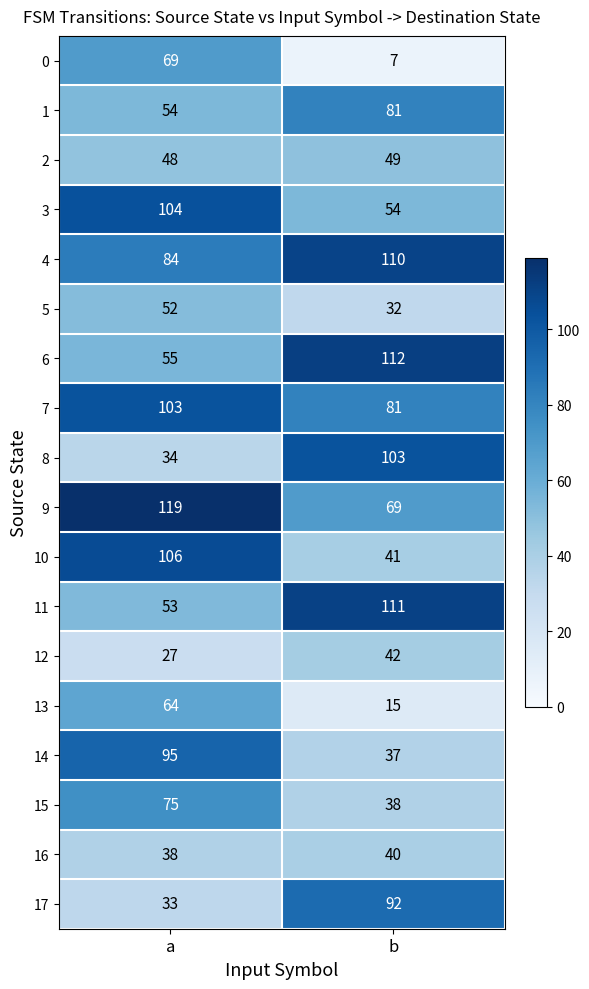

Which series has the largest total across all categories?

4